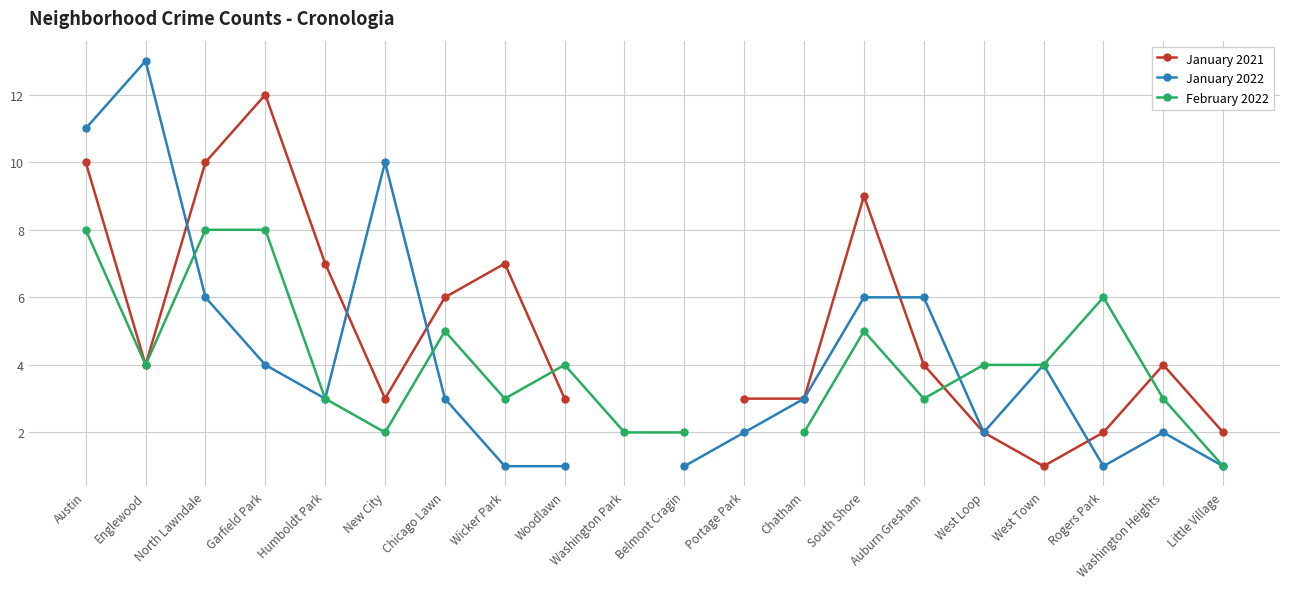

Does the chart display data point markers on the line(s)?

Yes